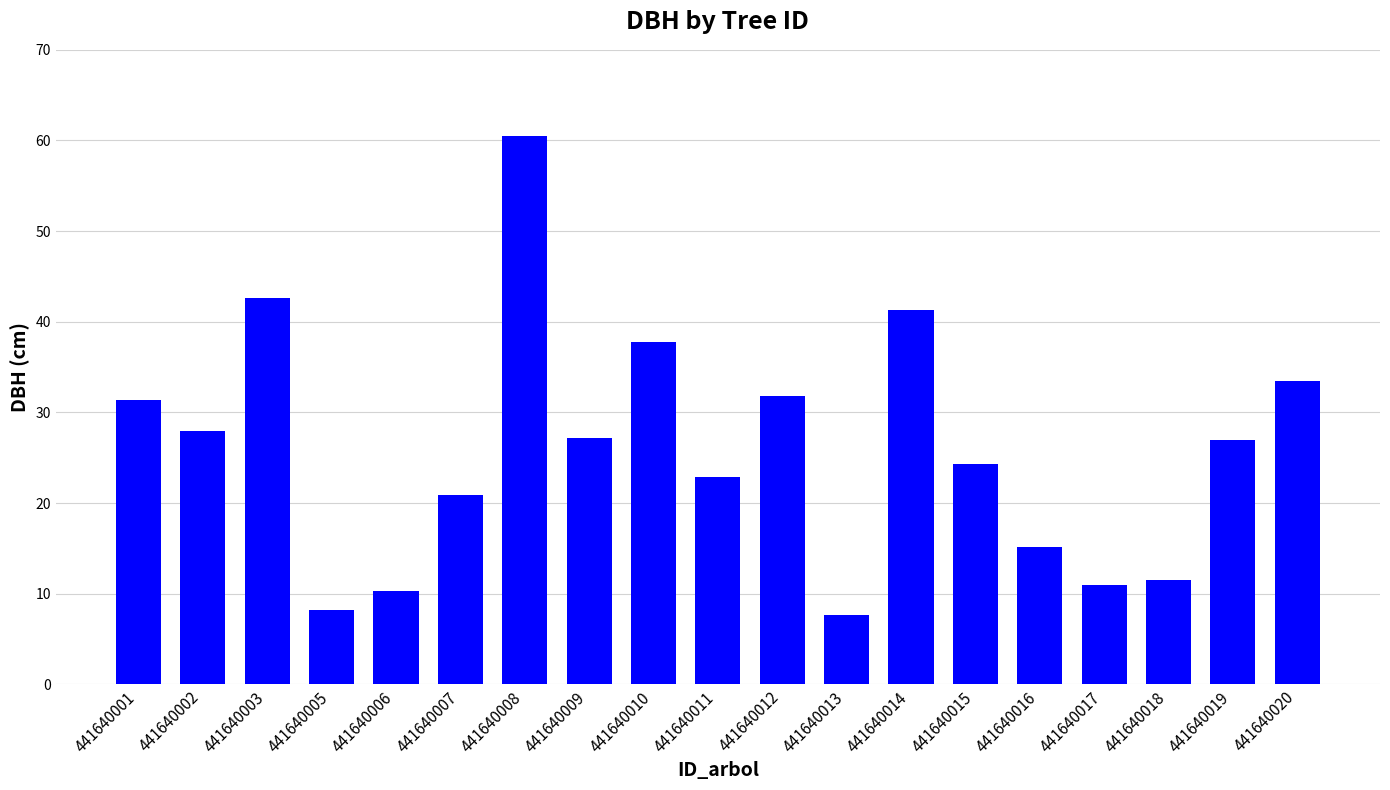

The value at 441640014 is 59.7. True or false?

False